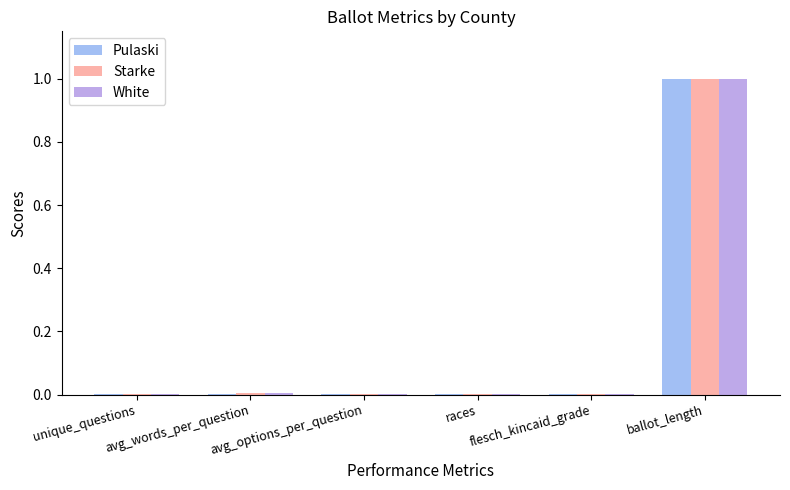

What is the maximum value for Pulaski?

1.0